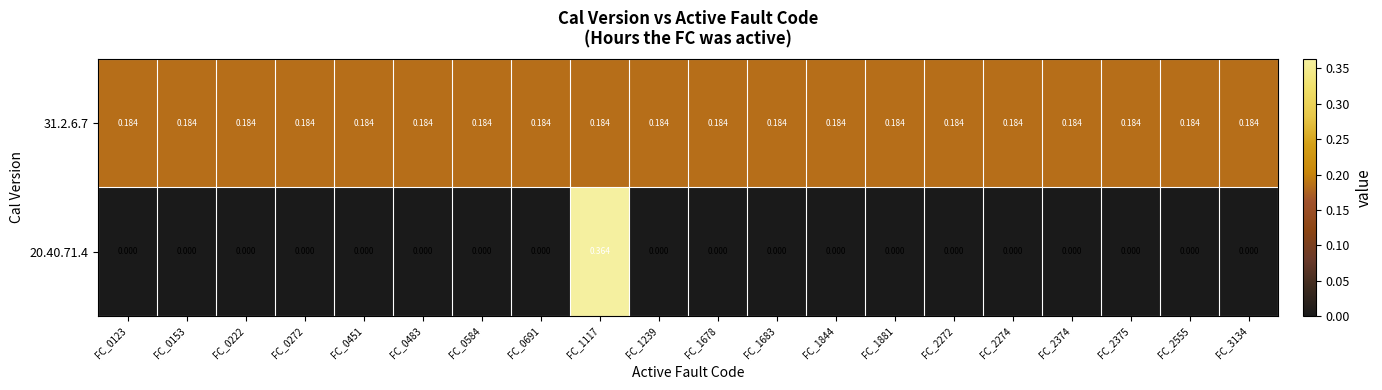

At how many categories does at least one series exceed 0?

20